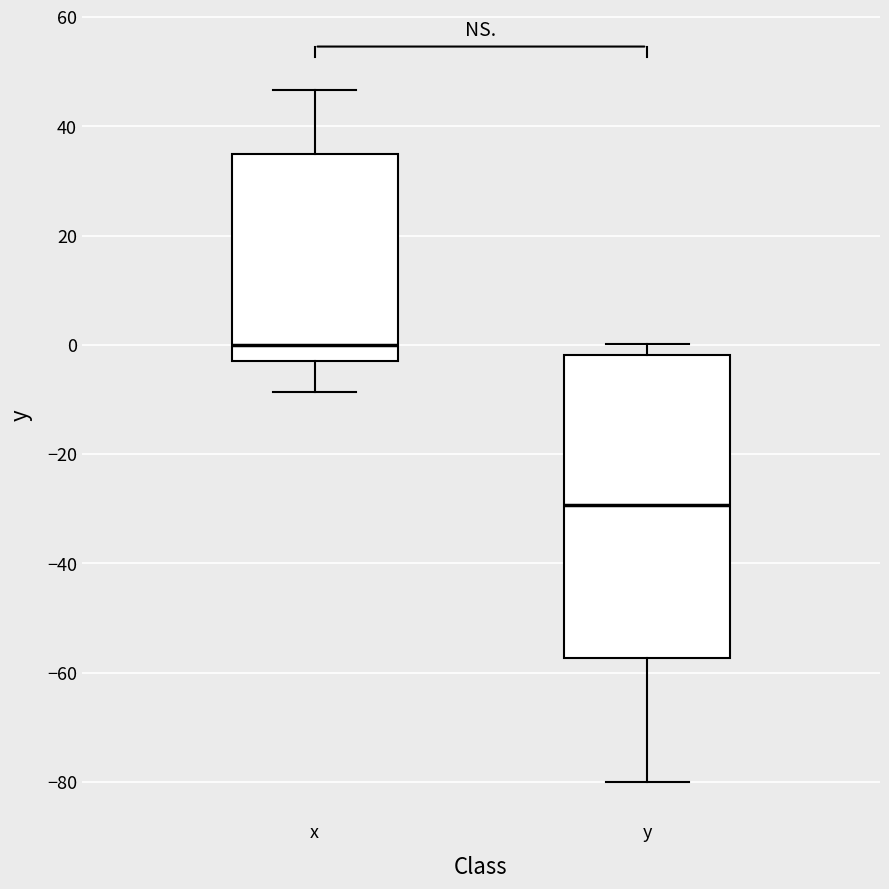

Reading left to right, transcribe this box plot: for each box, give where its median line is, the range the box spans, and where its two whiskers end, as read against the y-axis. The values are not printed on the chart, so give them approximately, as read against the axis.

x: median 0, box -2 to 34, whiskers -8 to 46
y: median -30, box -58 to -2, whiskers -80 to 0